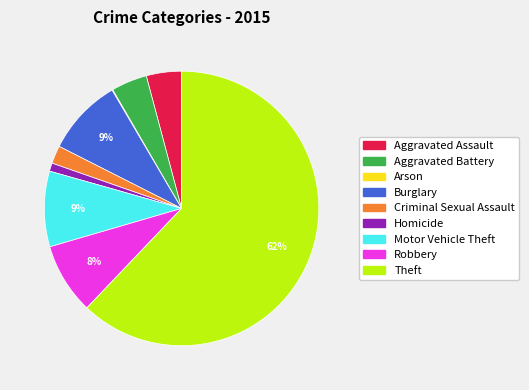

Combined, do Theft and Aggravated Battery account for over 50%?

Yes